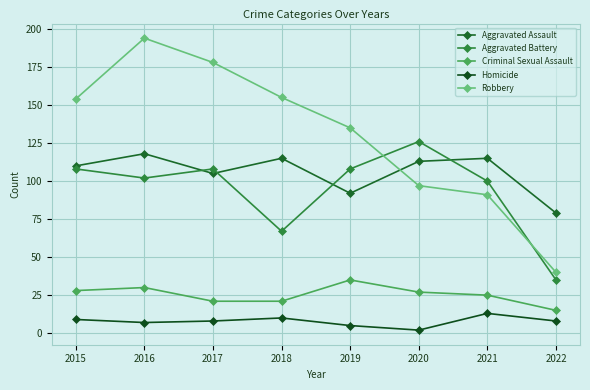

Read the Criminal Sexual Assault value at 2016.

30